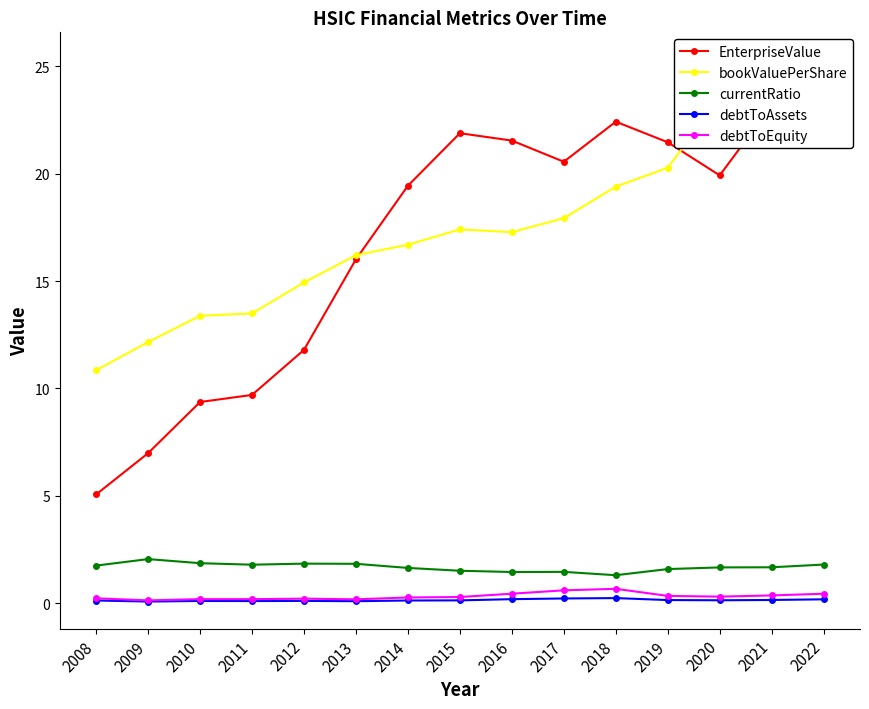

True or false: debtToEquity has a value of 0.1 at 2019.

False